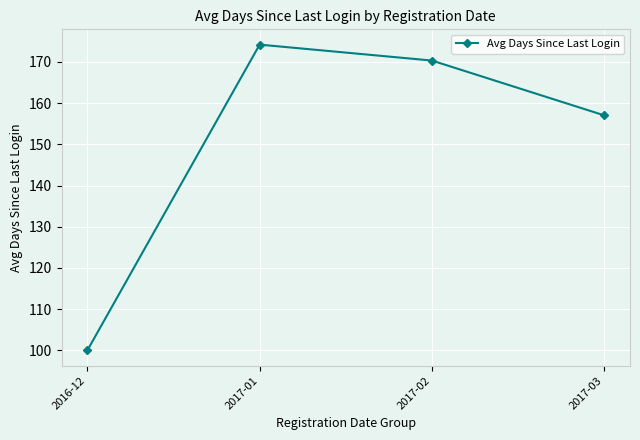

What is the difference between the values at 2017-03 and 2017-01?

17.2